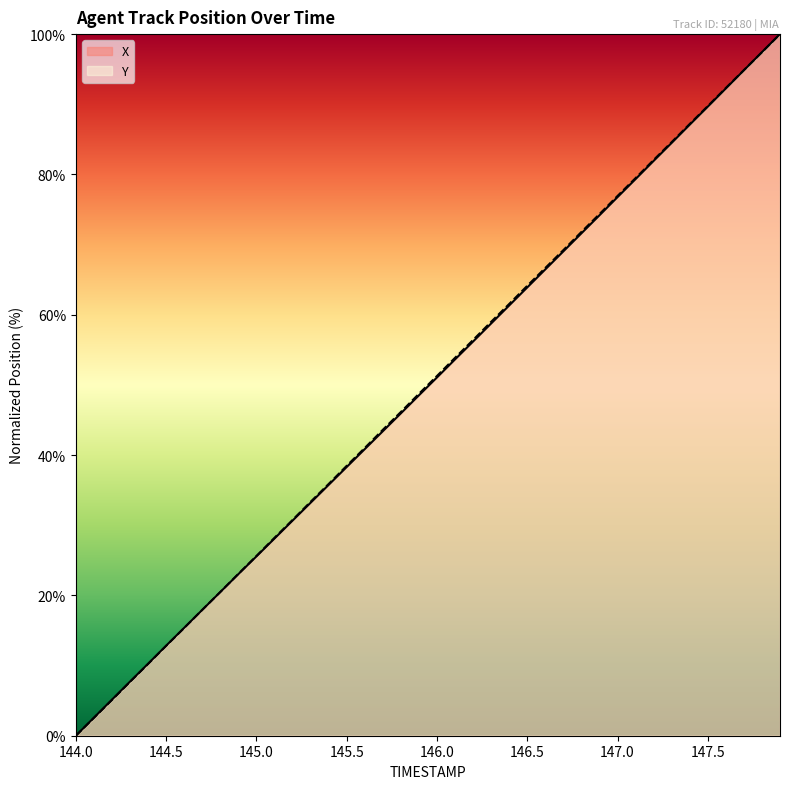

True or false: Y has more than 0 points higher than both neighbors.

False